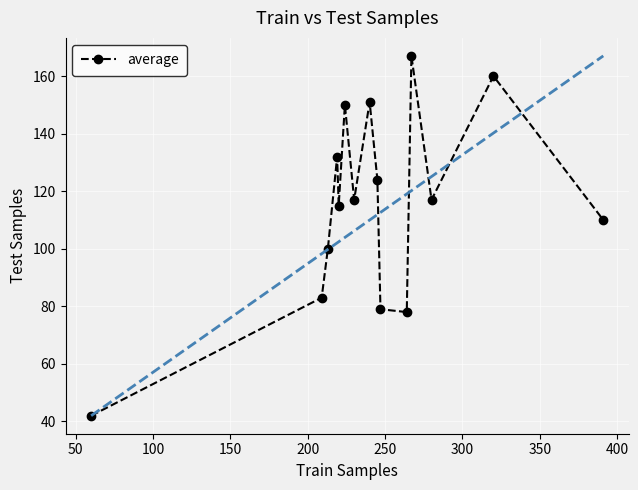

What is the difference between the maximum and second lowest values?

89